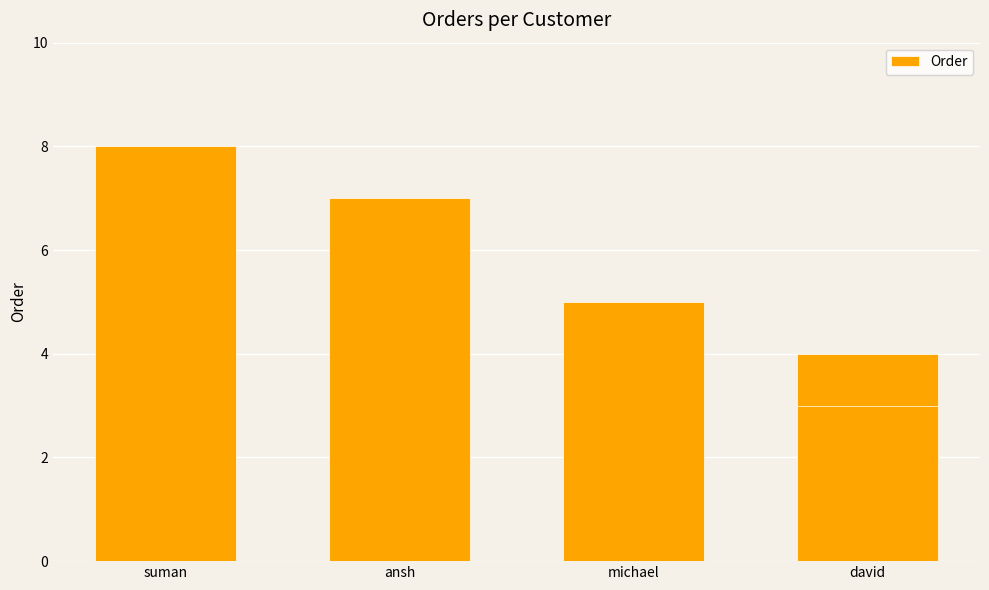

At which label is the value closest to 5?

michael